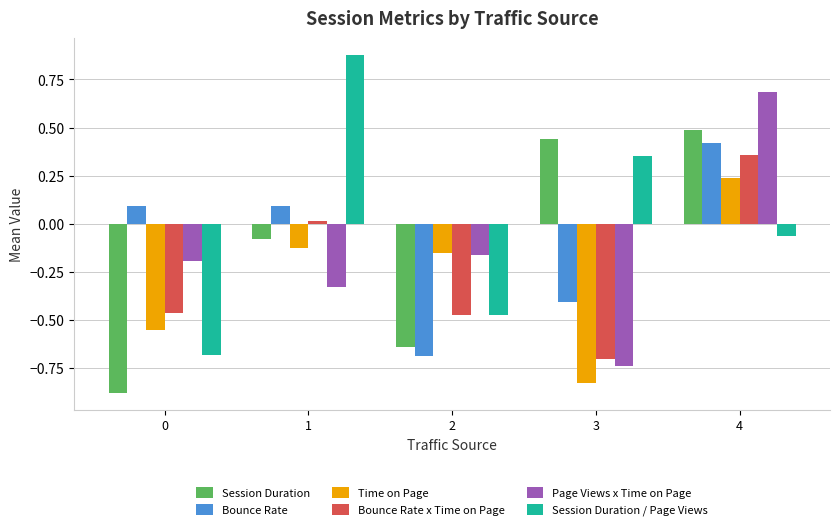

Is it true that Session Duration / Page Views equals -0.1 at 2?

False